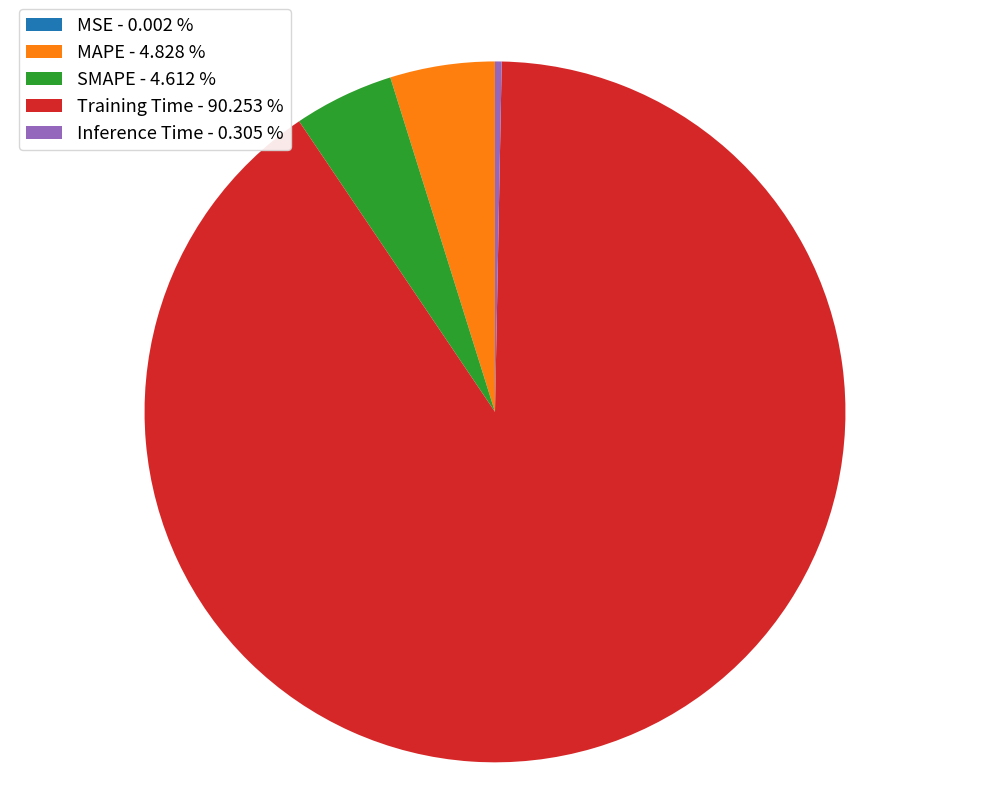

Is the sum of Inference Time - 0.305 % and Training Time - 90.253 % greater than half?

Yes